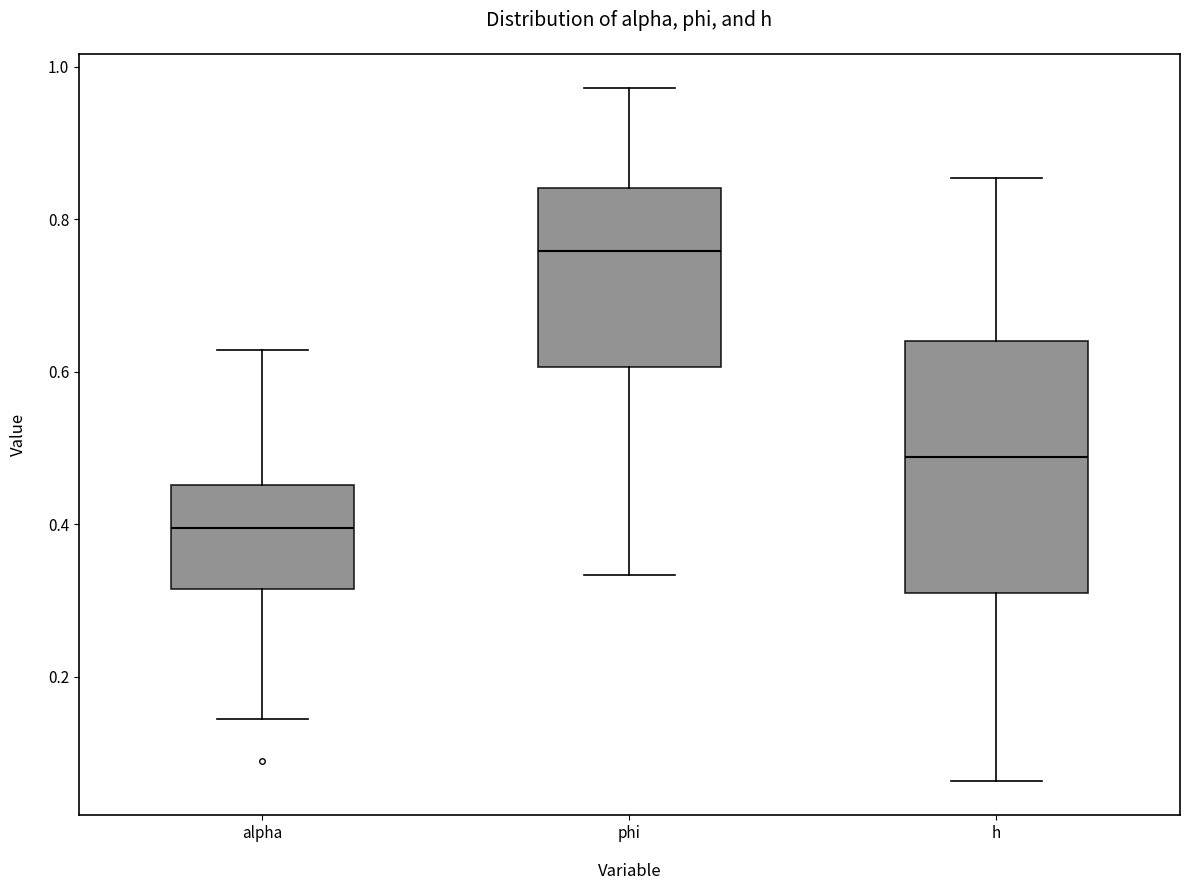

Reading left to right, transcribe this box plot: for each box, give where its median line is, the range the box spans, and where its two whiskers end, as read against the y-axis. The values are not printed on the chart, so give them approximately, as read against the axis.

alpha: median 0.40, box 0.32 to 0.46, whiskers 0.14 to 0.62
phi: median 0.76, box 0.60 to 0.84, whiskers 0.34 to 0.98
h: median 0.48, box 0.32 to 0.64, whiskers 0.06 to 0.86